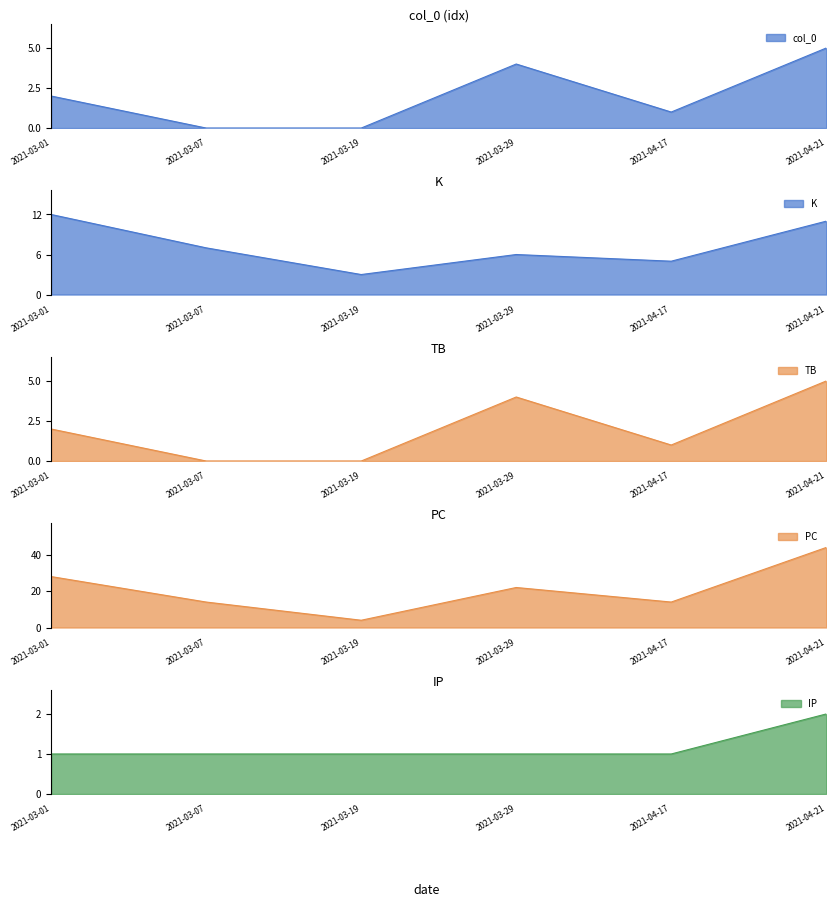

Which series has the widest spread of values?

PC